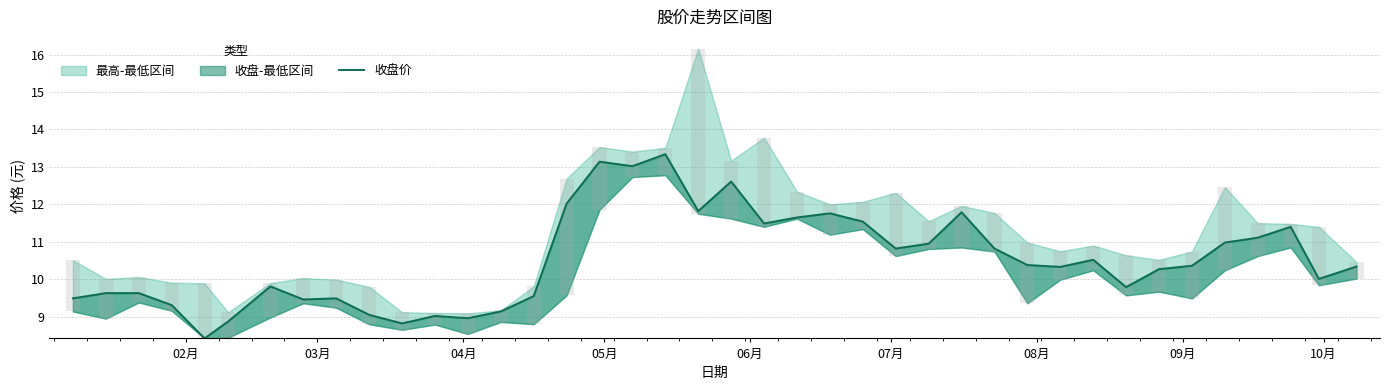

Reading right to left, transcribe all the data shown in this chart.

10.3	10.0	11.4	11.1	11.0	10.4	10.3	9.8	10.5	10.3	10.4	10.8	11.8	10.9	10.8	11.5	11.8	11.7	11.5	12.6	11.8	13.3	13.0	13.1	12.0	9.6	9.1	9.0	9.0	8.8	9.1	9.5	9.5	9.8	8.9	8.4	9.3	9.6	9.6	9.5